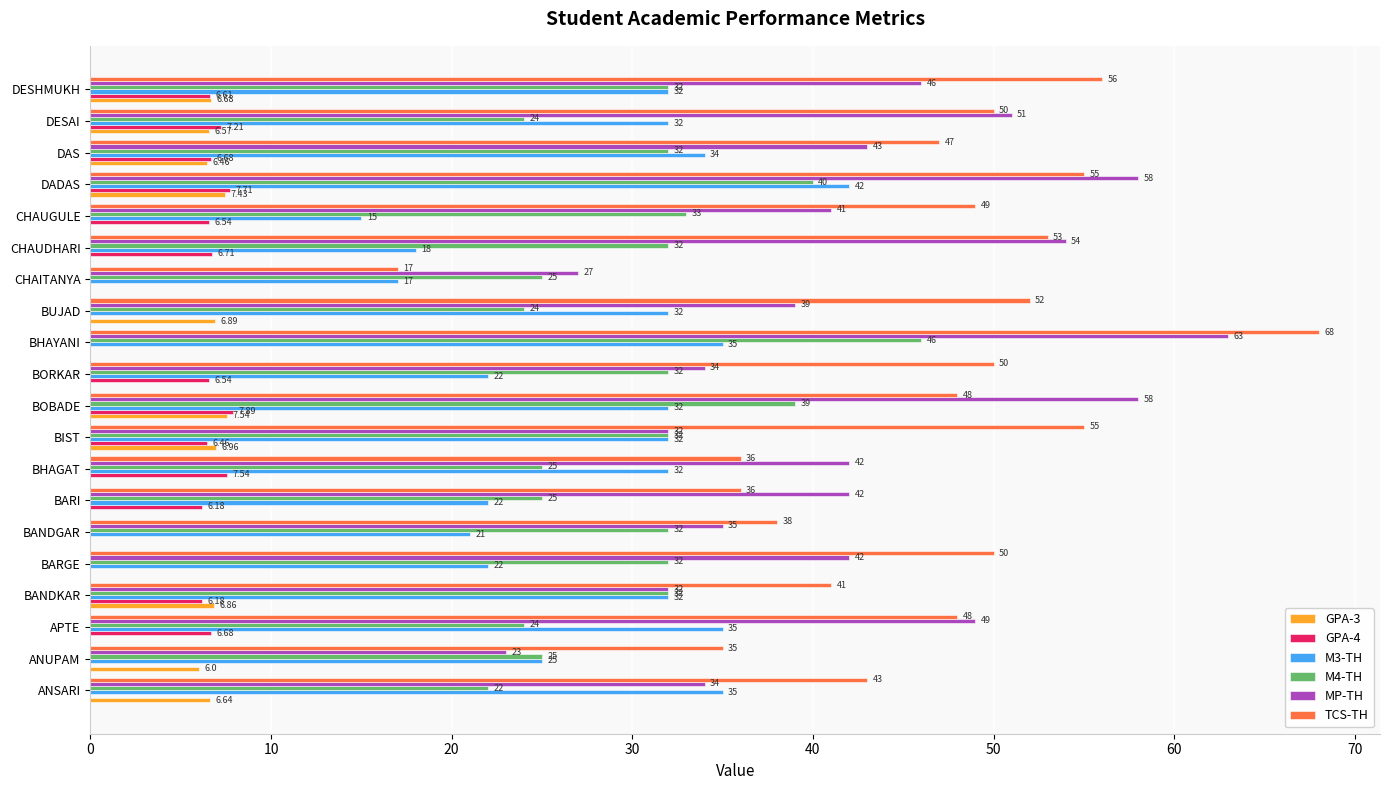

At which label does M4-TH reach its peak?

BHAYANI